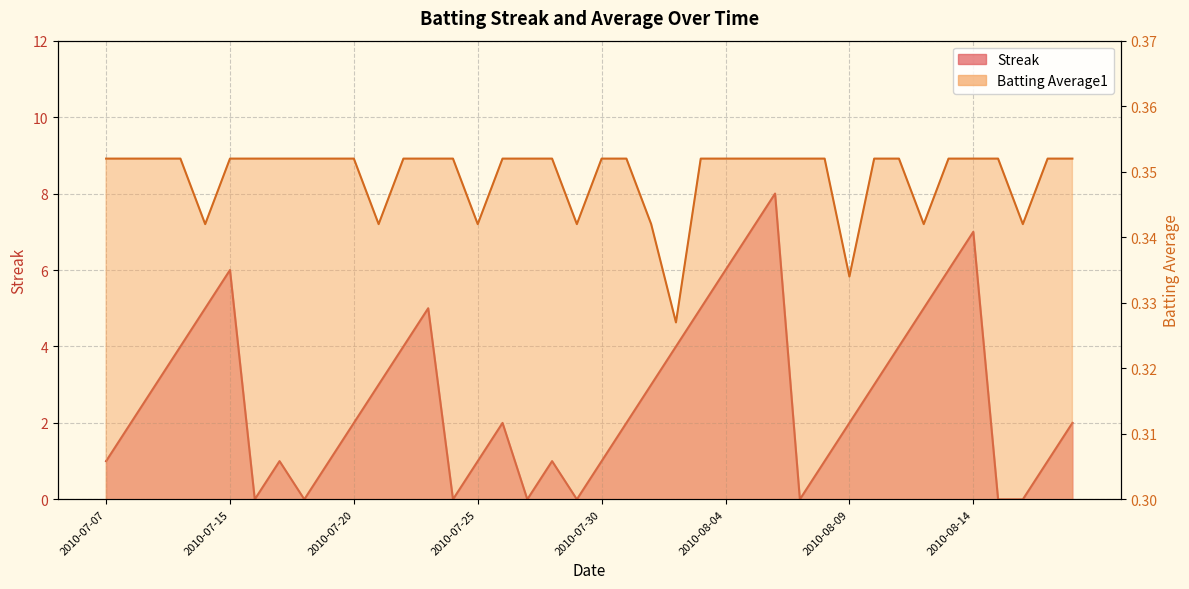

True or false: Batting Average1 has more than 2 interior local peaks.

False